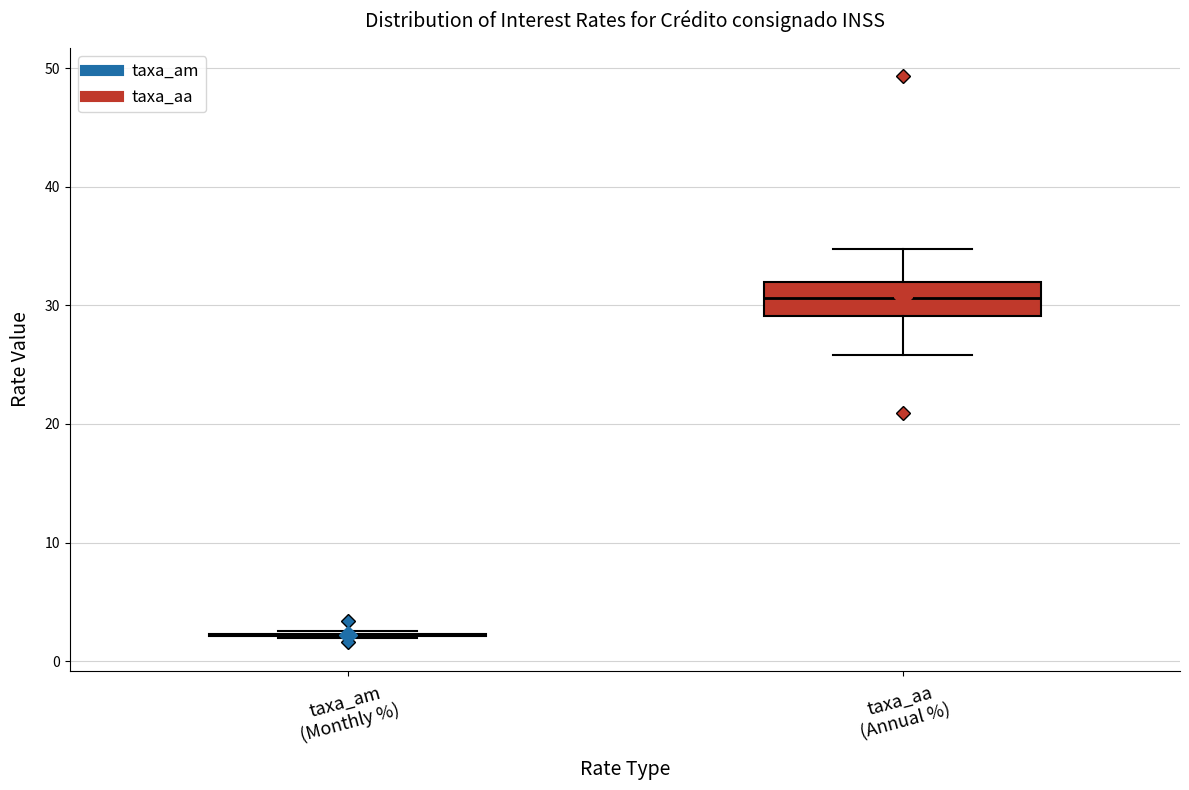

Comparing the boxes themselves (not the whiskers), which one is the tallest?

taxa_aa (Annual %)